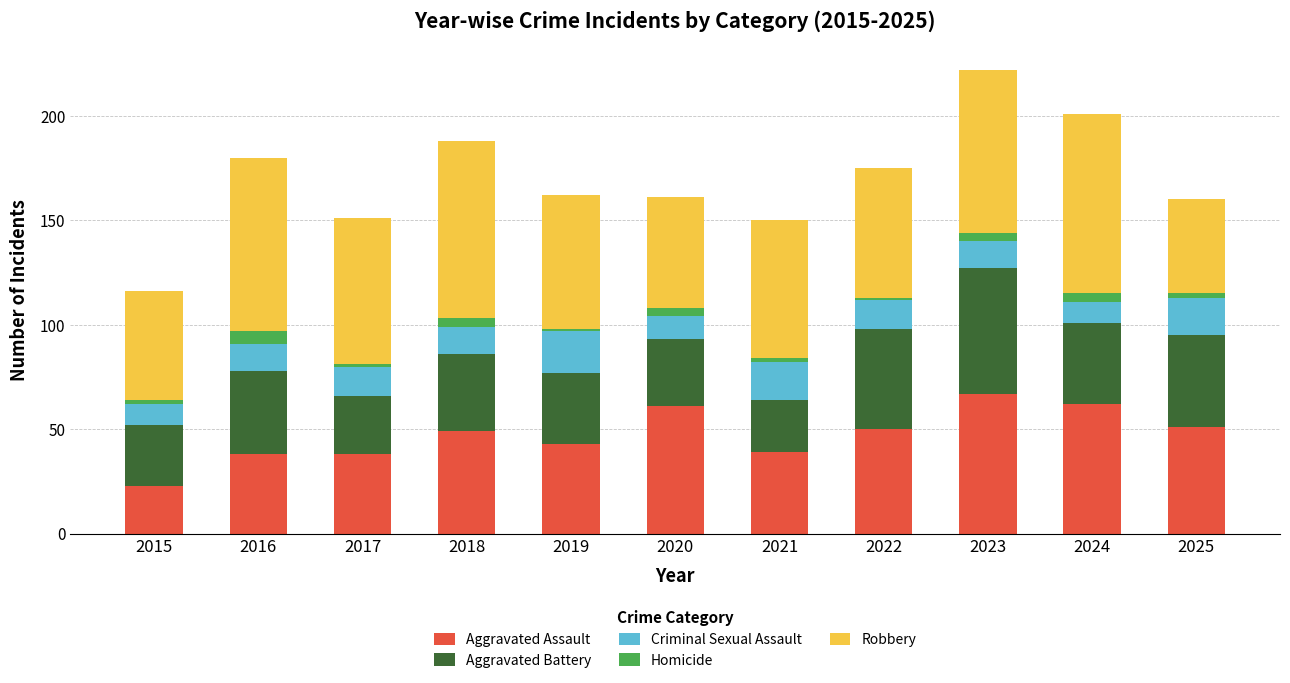

Is it true that Aggravated Assault equals 43 at 2019?

True